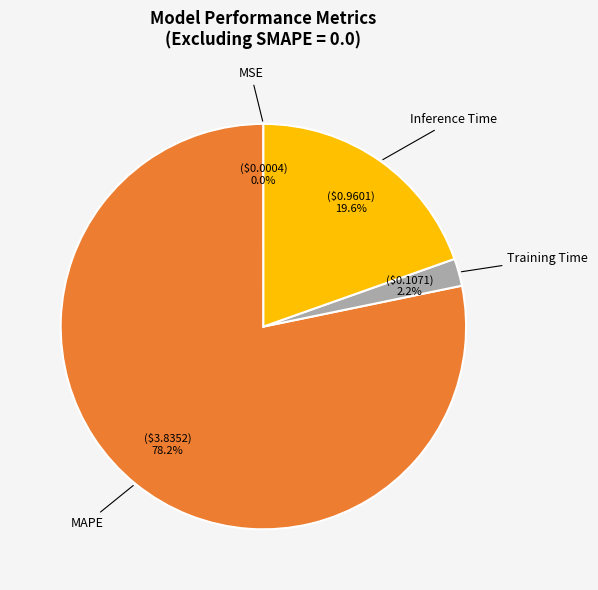

Does any single category account for the majority?

Yes